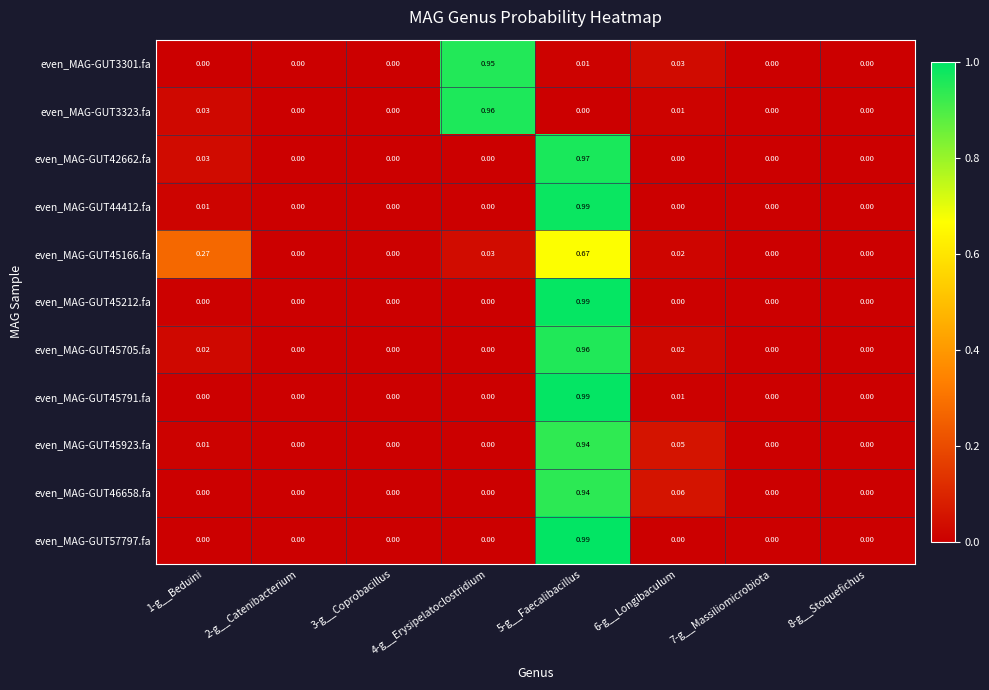

How many positive values does the even_MAG-GUT45212.fa series have?

1